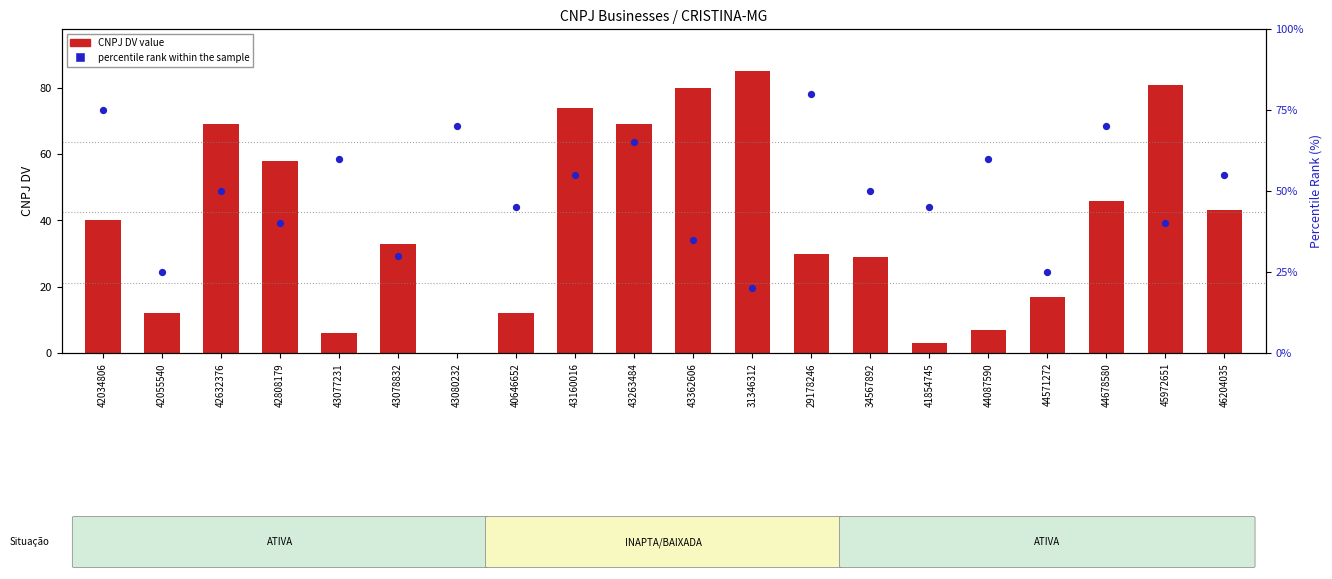

What are all the series names shown in the legend?

CNPJ DV, percentile rank within the sample